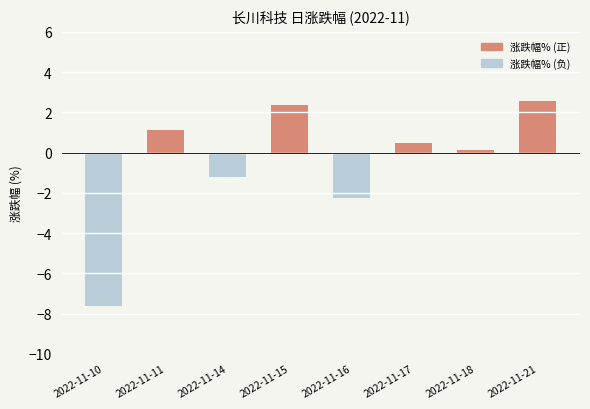

What is the value of the 5th bar from the left?

-2.2